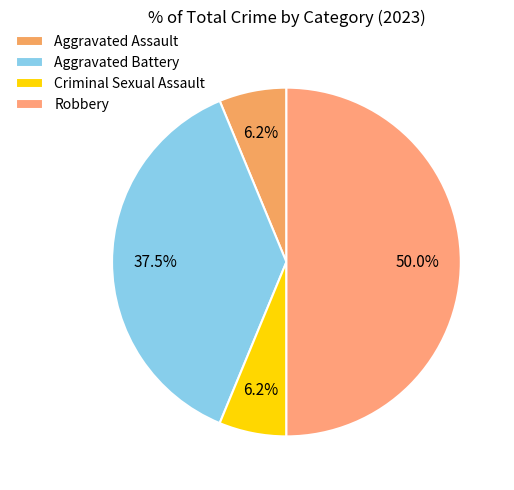

Combined, do Aggravated Battery and Aggravated Assault account for over 50%?

No